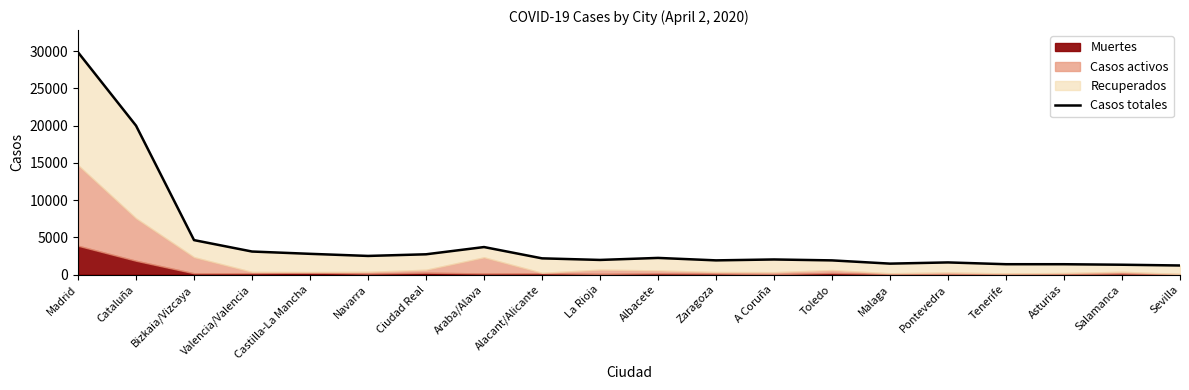

Reading right to left, extract all data points from this chart.

1215	1316	1384	1386	1626	1464	1900	2023	1902	2231	1960	2173	3690	2718	2497	2780	3089	4622	19991	29840